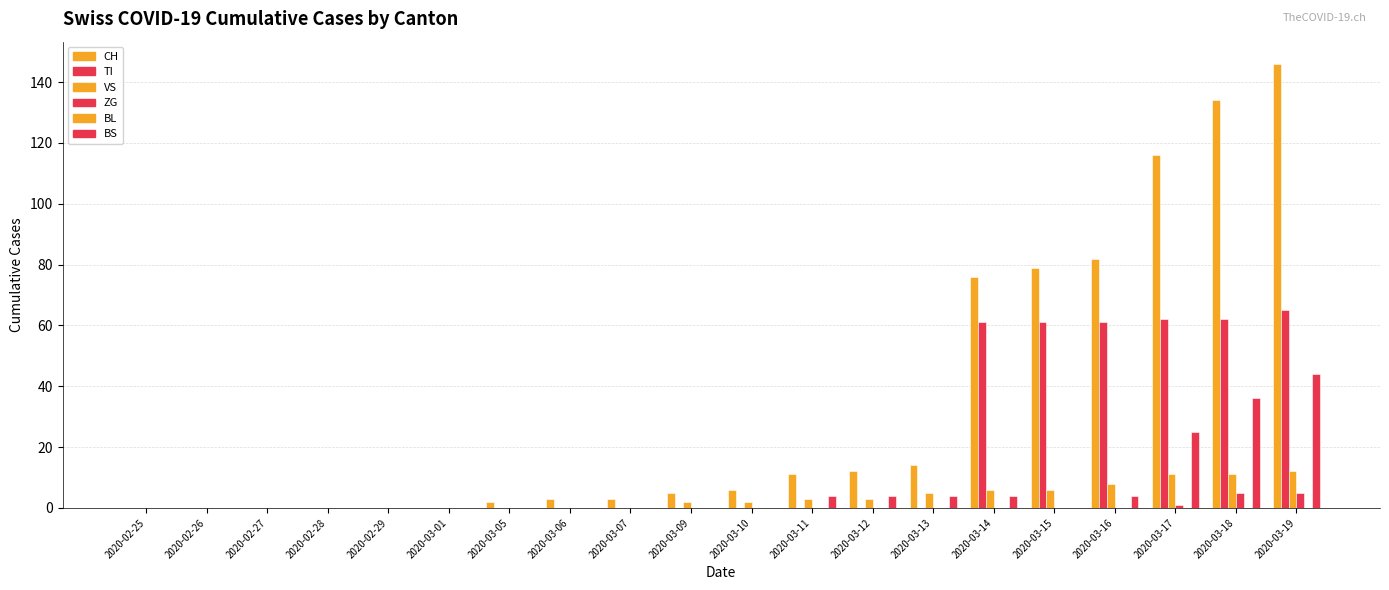

What is the difference between the highest and lowest values at 2020-03-12?

12